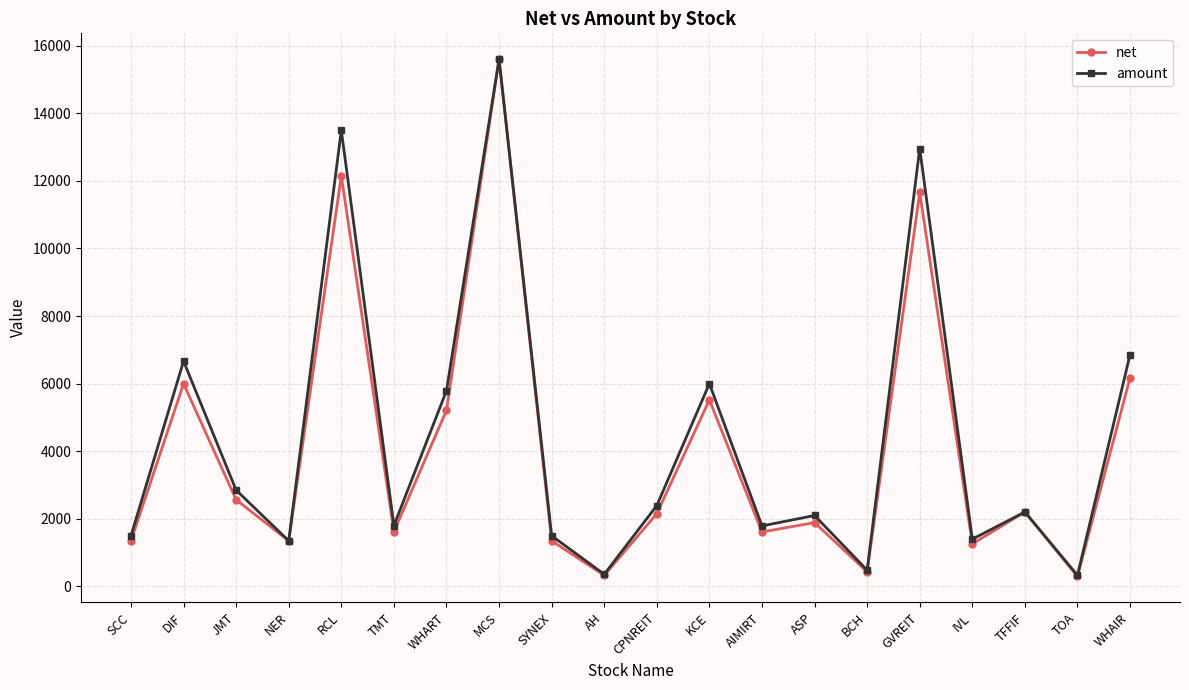

Which label corresponds to the largest value in the chart?

MCS